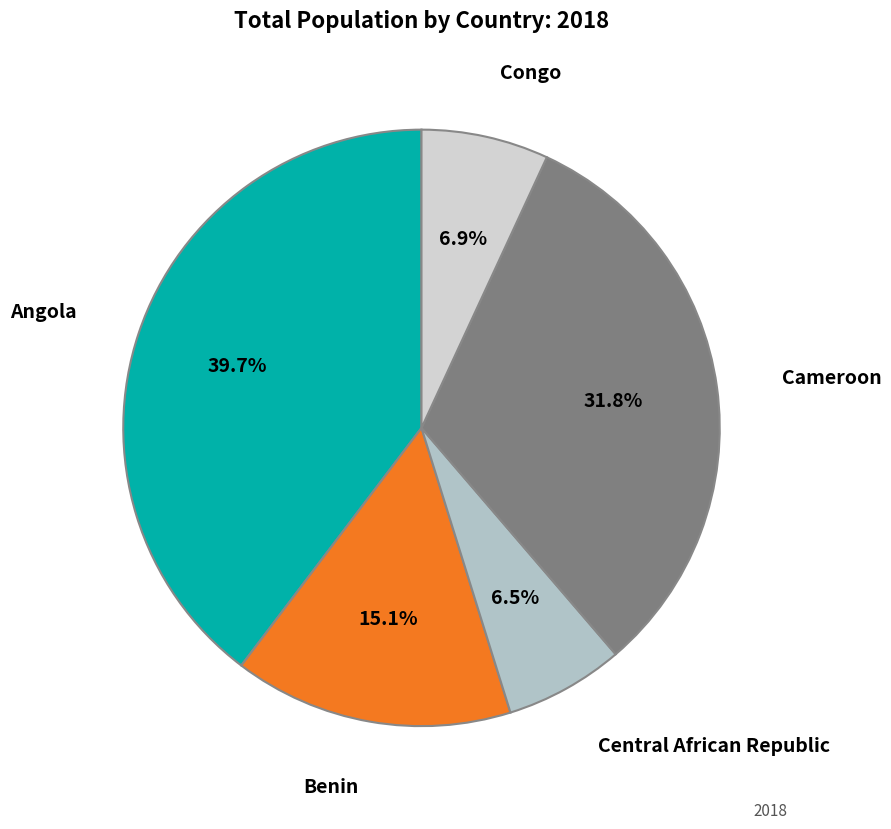

Which has a higher value, Angola or Central African Republic?

Angola